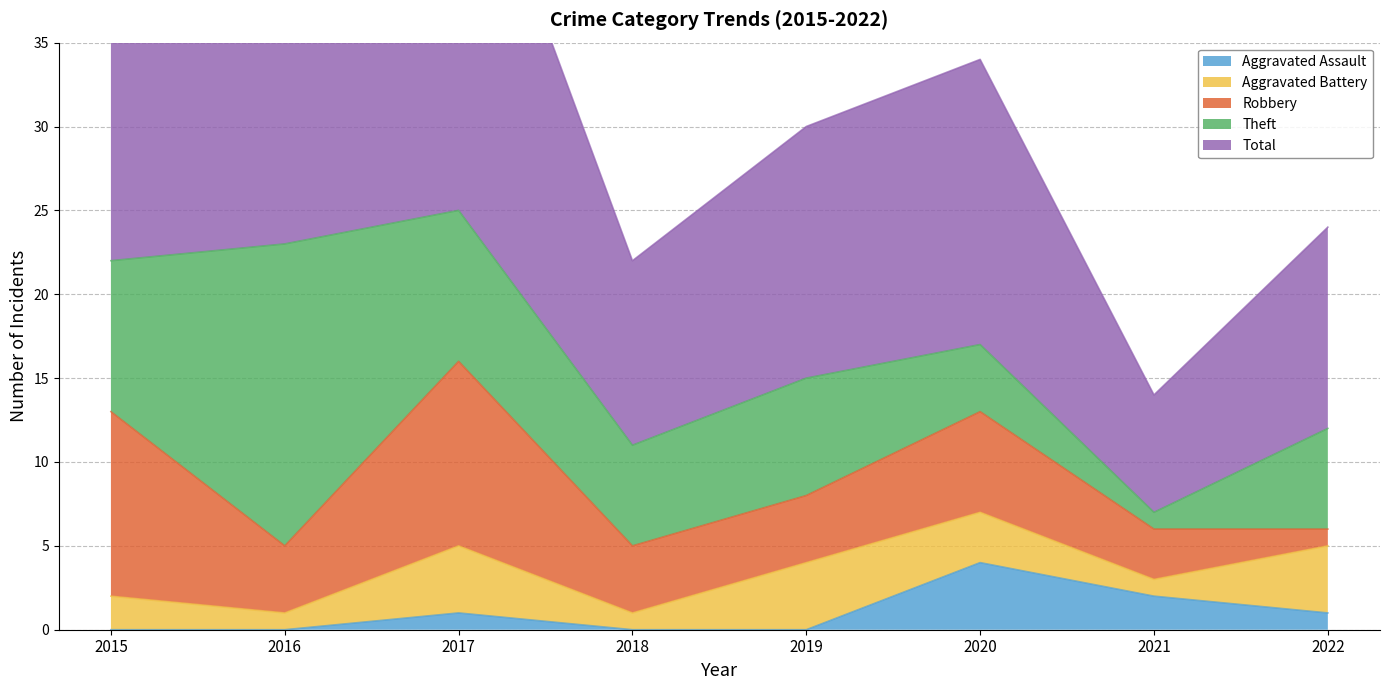

What is the value of the Robbery point at the 2nd from the left?

4